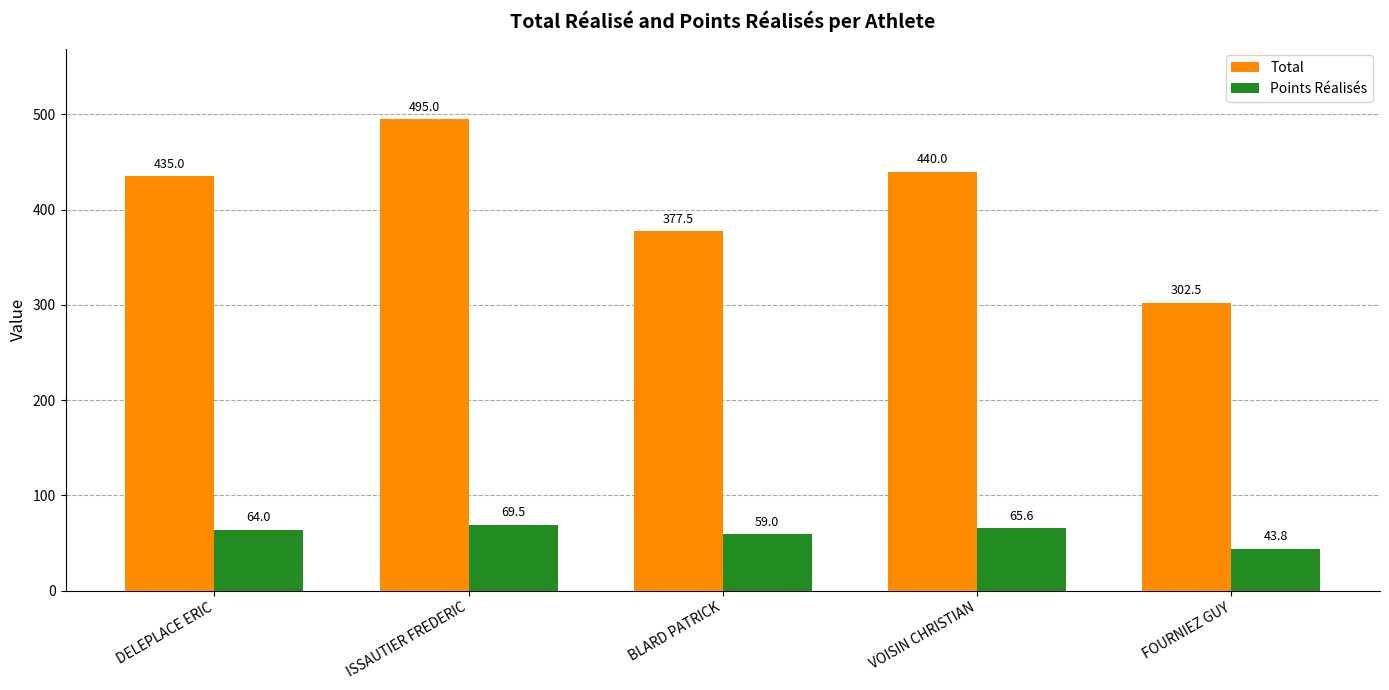

What is the label of the 4th bar from the right?

ISSAUTIER FREDERIC